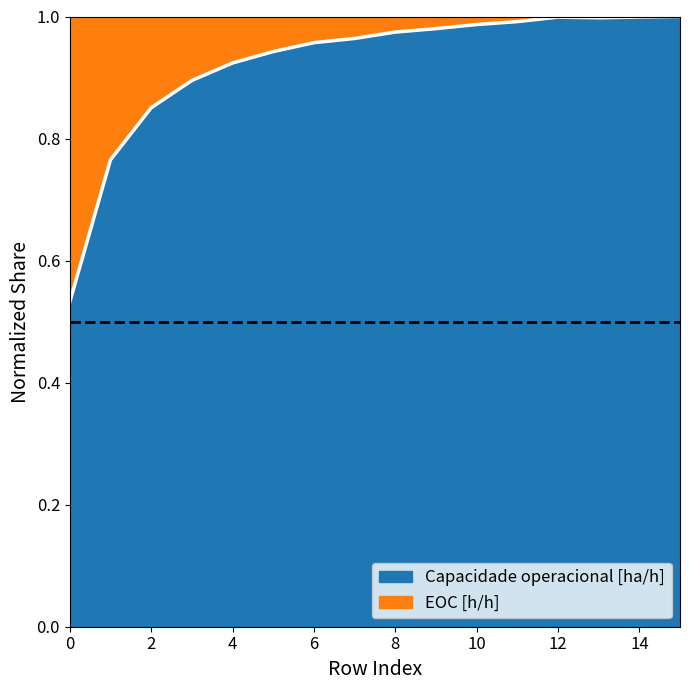

Rank the categories by value from lowest to highest.

0, 1, 2, 3, 4, 5, 6, 7, 8, 9, 10, 11, 13, 12, 14, 15